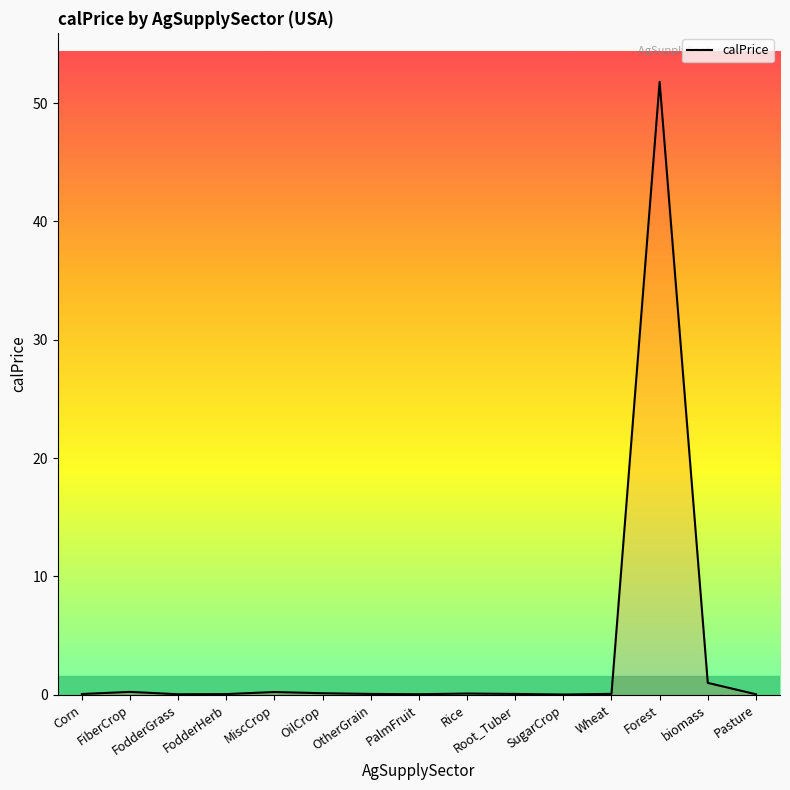

The value at Forest is 51.8. True or false?

True